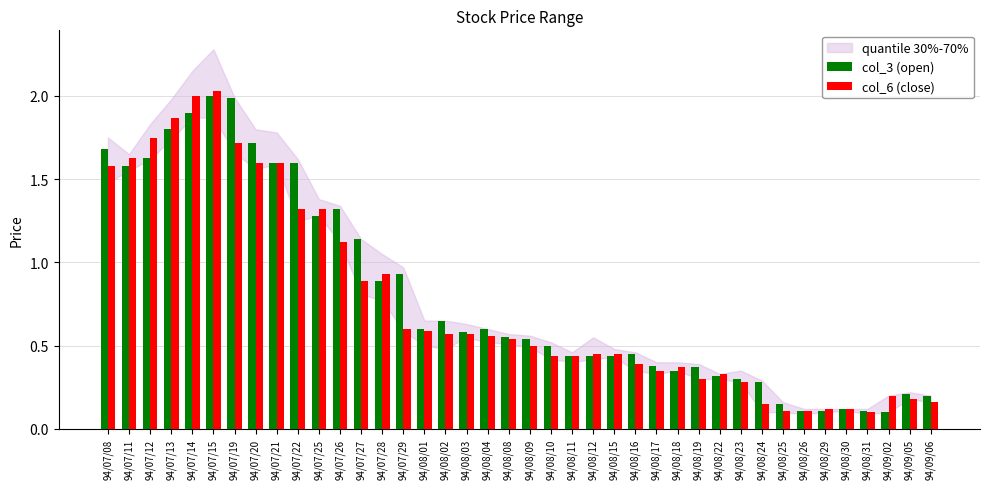

Is the value of col_3 (open) at 94/08/29 greater than the value of col_6 (close) at 94/08/17?

No